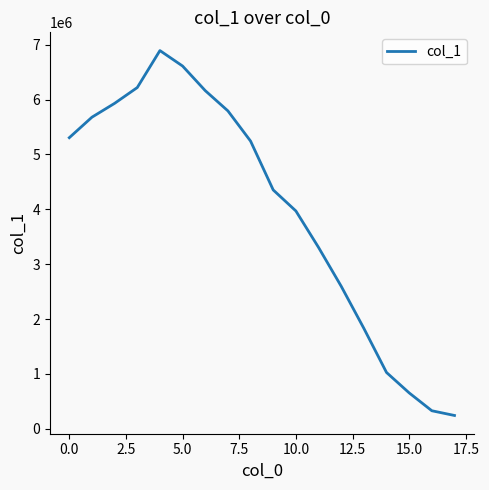

What is the greatest value displayed?

6893172